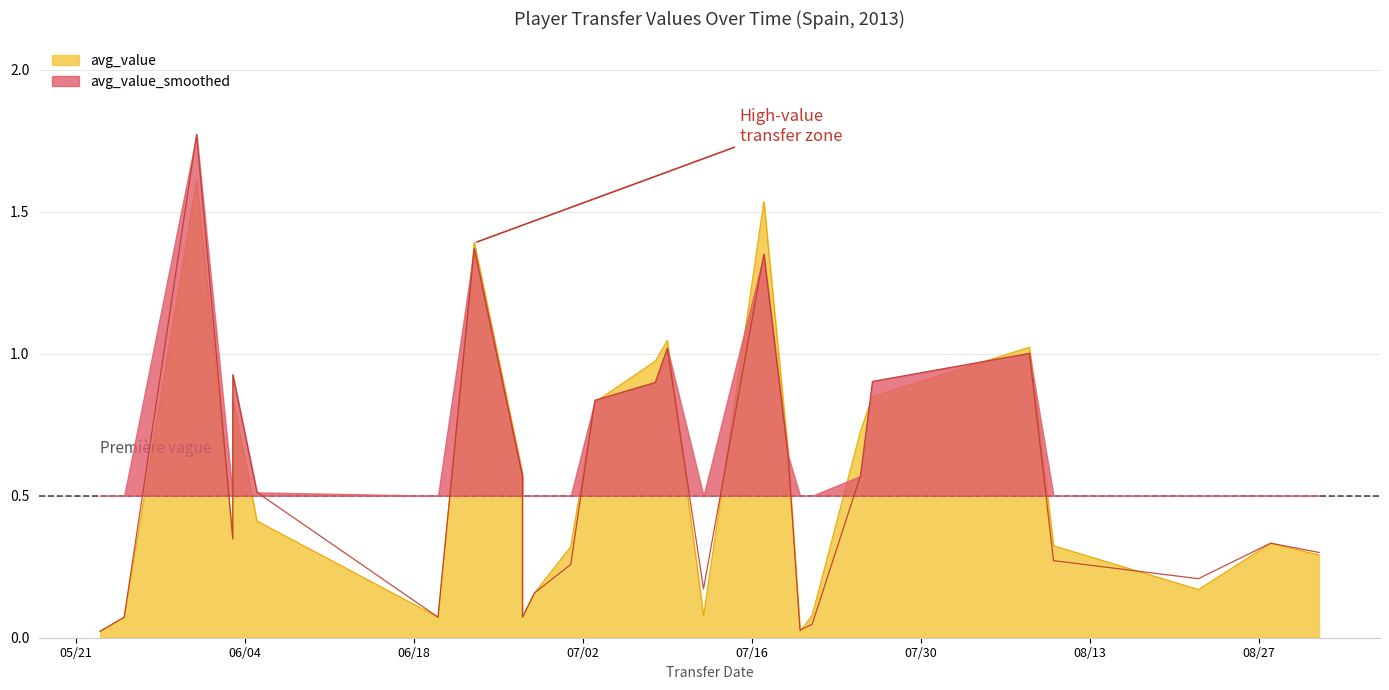

How many intersections are there between avg_value_smoothed and avg_value?

9